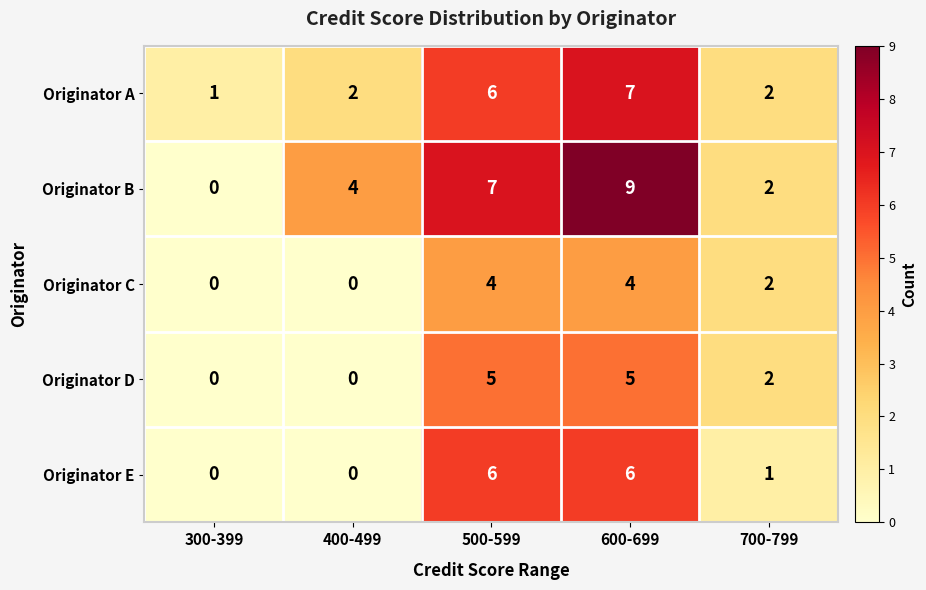

Reading left to right, transcribe all the data shown in this chart.

Originator A: 1	2	6	7	2
Originator B: 0	4	7	9	2
Originator C: 0	0	4	4	2
Originator D: 0	0	5	5	2
Originator E: 0	0	6	6	1